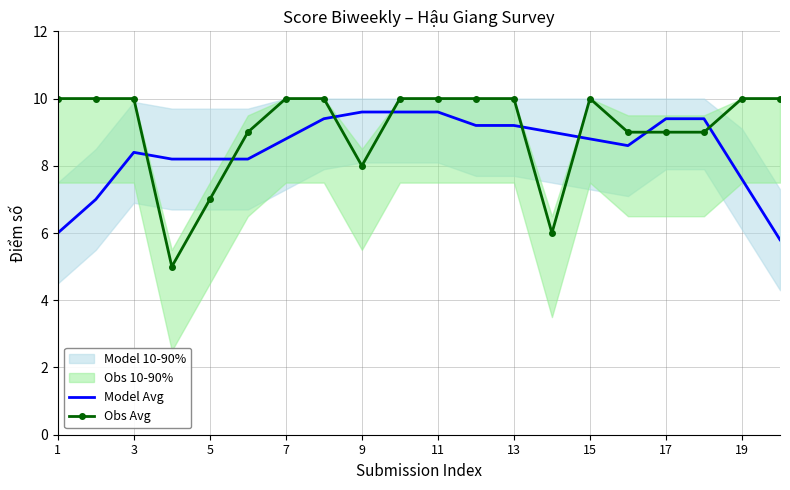

Is the value of Obs Avg at 19 greater than the value of Model Avg at 11?

Yes